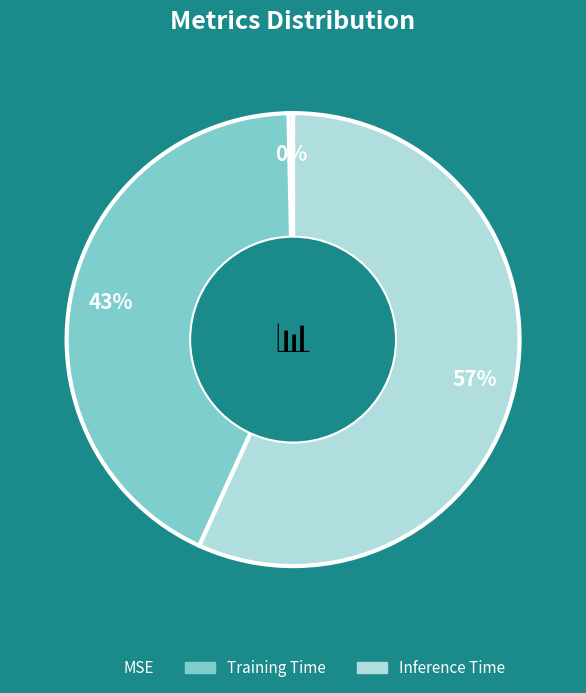

Does Inference Time represent more than half of the total?

Yes